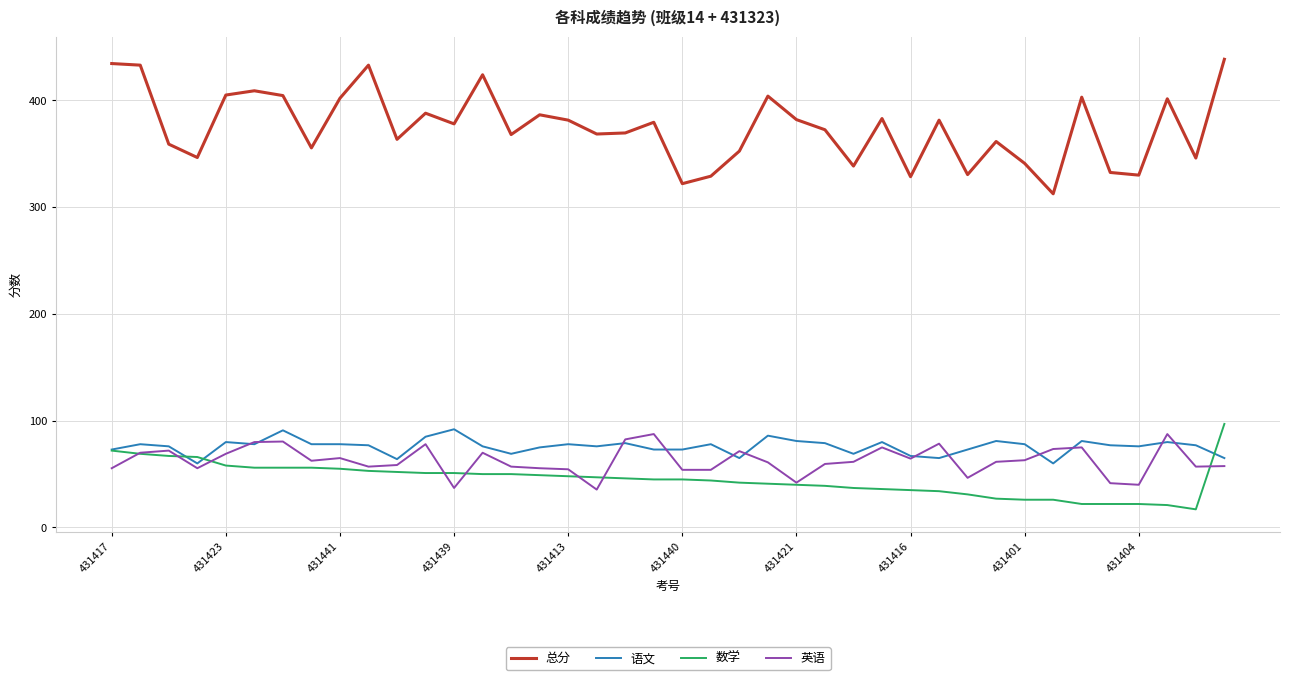

What is the smallest value displayed?

17.0